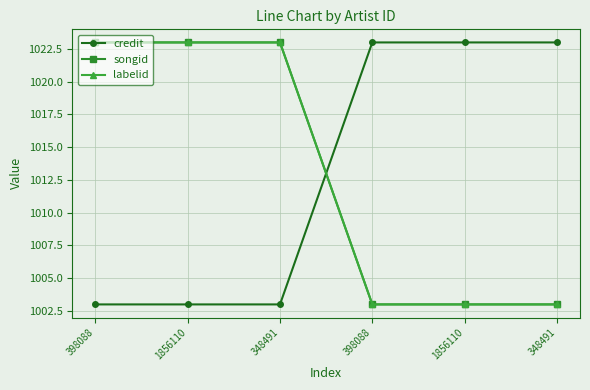

Is this an area chart (filled region under the line)?

No